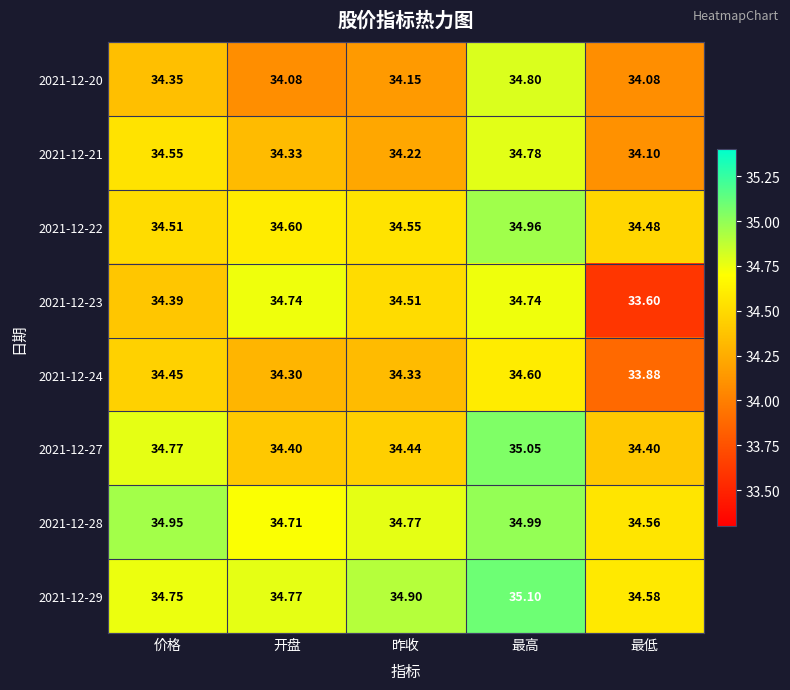

Which series has the largest total across all categories?

2021-12-29